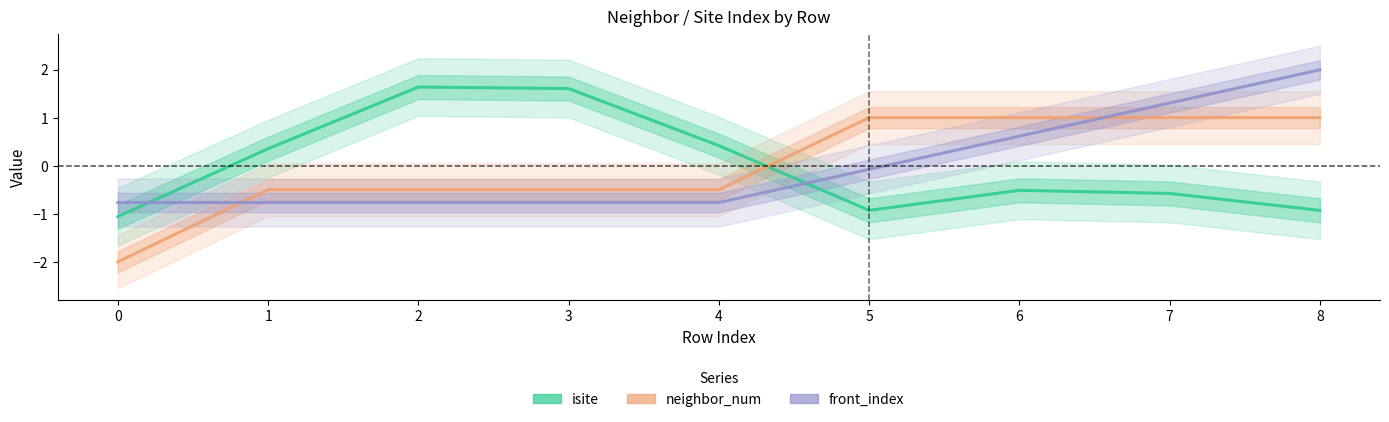

List the series in order of their peak value, highest first.

front_index, isite, neighbor_num